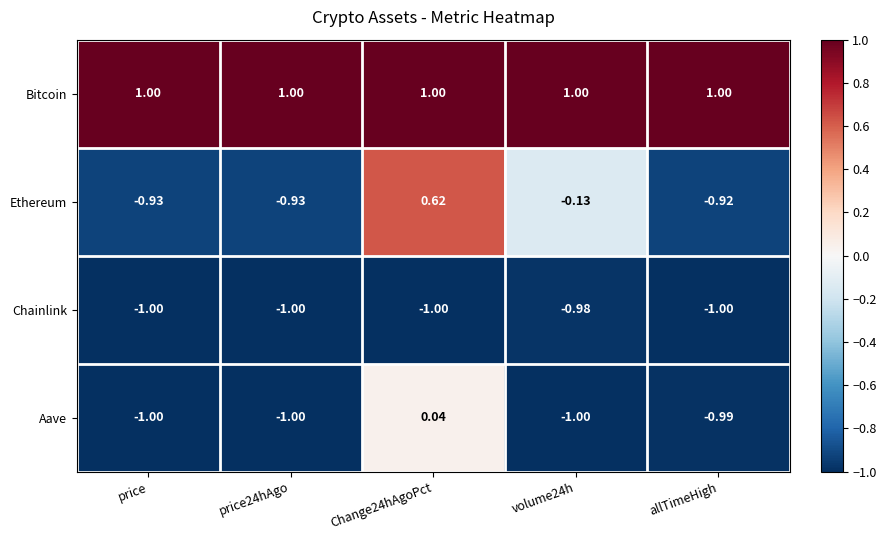

Rank the series by their maximum value, from highest to lowest.

Bitcoin, Ethereum, Aave, Chainlink